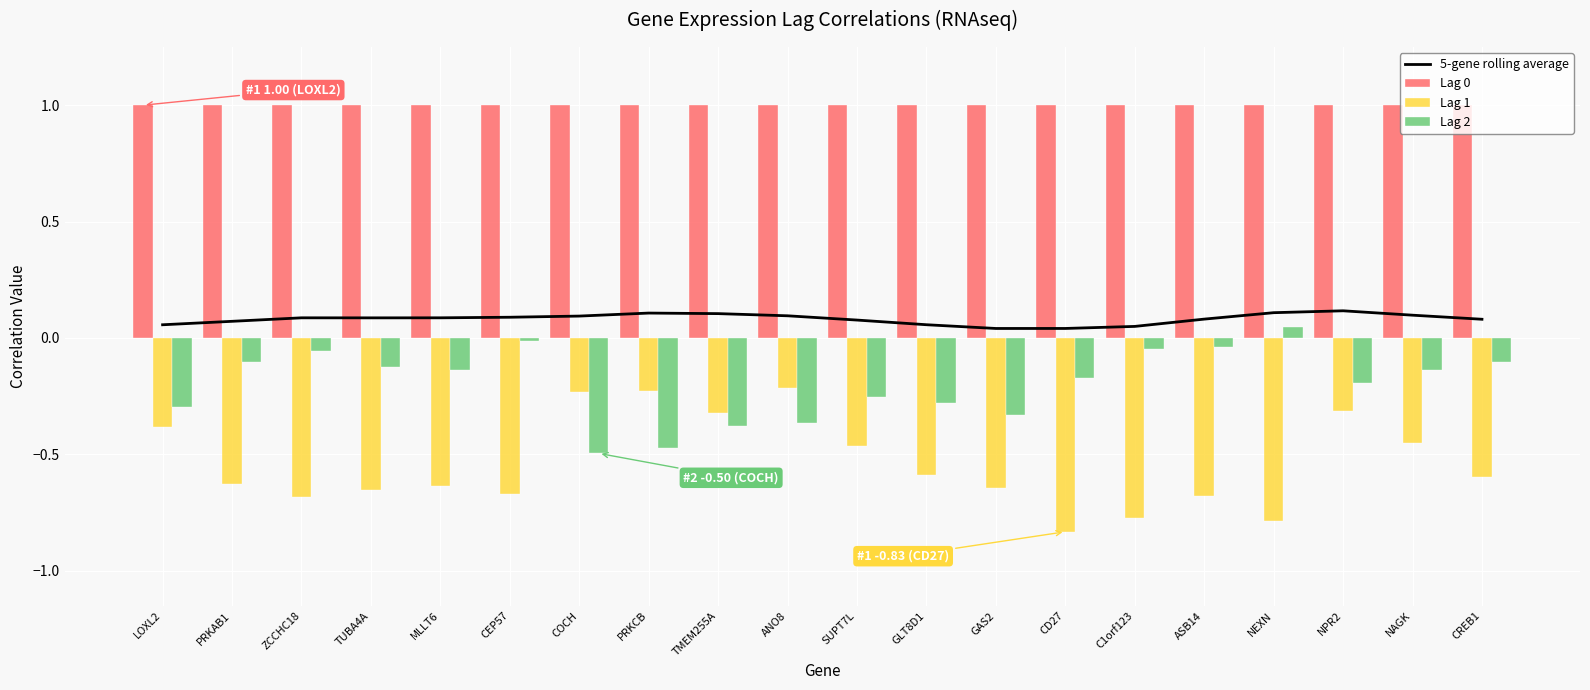

Rank the series by their average value, from highest to lowest.

Lag 0, 5-gene rolling average, Lag 2, Lag 1